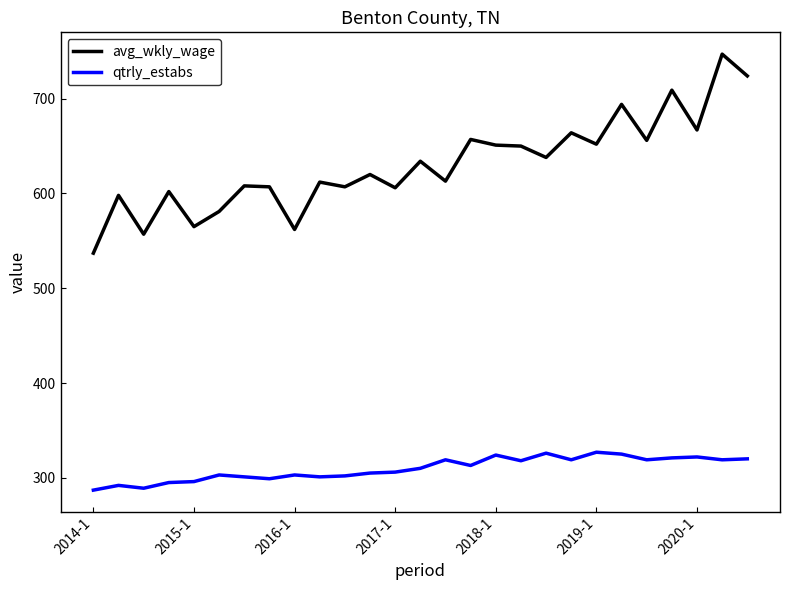

What is the lowest value of the avg_wkly_wage series?

537